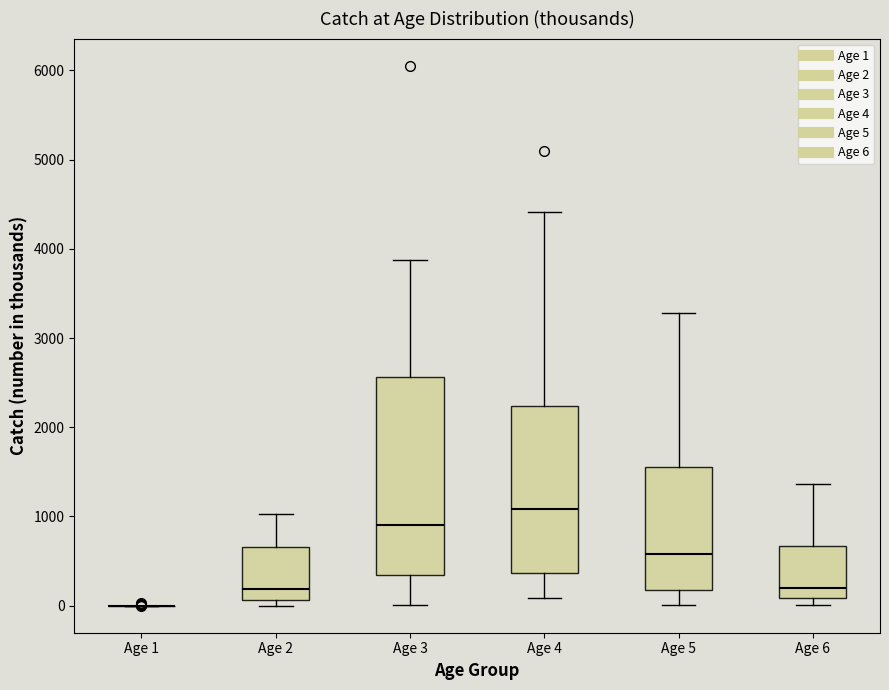

Reading left to right, read every box against the y-axis: the position of its median line, the range the box covers, and the ends of its whiskers. The values are not printed on the chart, so give them approximately, as read against the axis.

Age 1: box collapsed to a line at 0, whiskers 0 to 0
Age 2: median 200, box 100 to 700, whiskers 0 to 1000
Age 3: median 900, box 300 to 2600, whiskers 0 to 3900
Age 4: median 1100, box 400 to 2200, whiskers 100 to 4400
Age 5: median 600, box 200 to 1600, whiskers 0 to 3300
Age 6: median 200, box 100 to 700, whiskers 0 to 1400